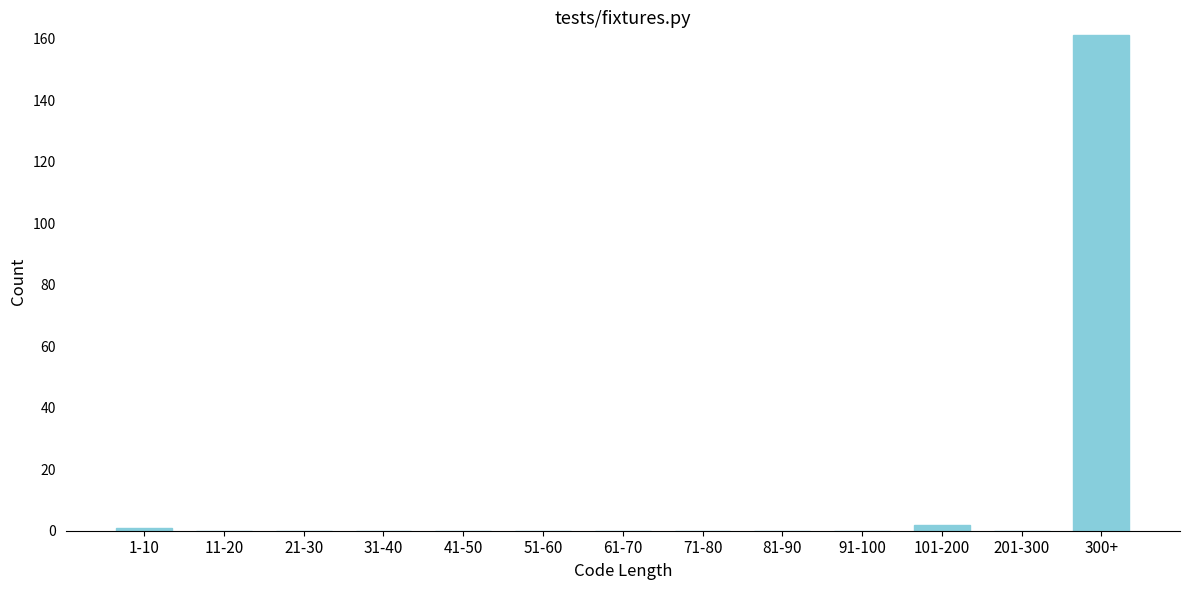

Reading right to left, what are all the values shown in this chart?

300+=161	201-300=0	101-200=2	91-100=0	81-90=0	71-80=0	61-70=0	51-60=0	41-50=0	31-40=0	21-30=0	11-20=0	1-10=1